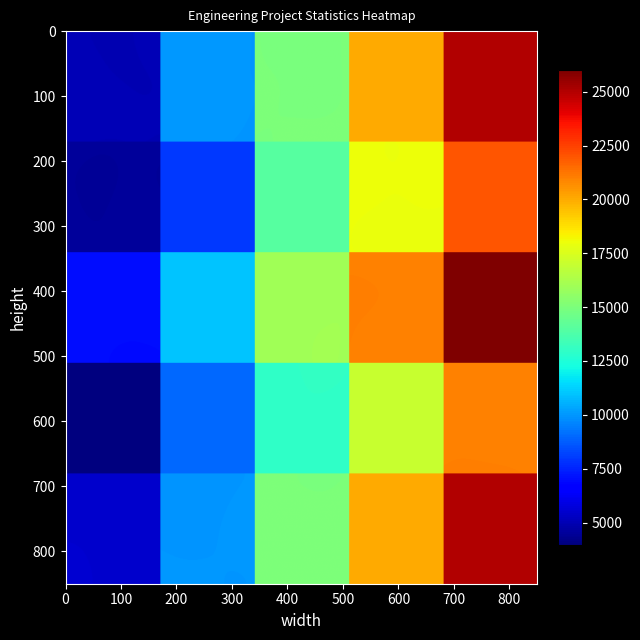

What is the difference between the maximum and minimum values in the Project C series?

19000